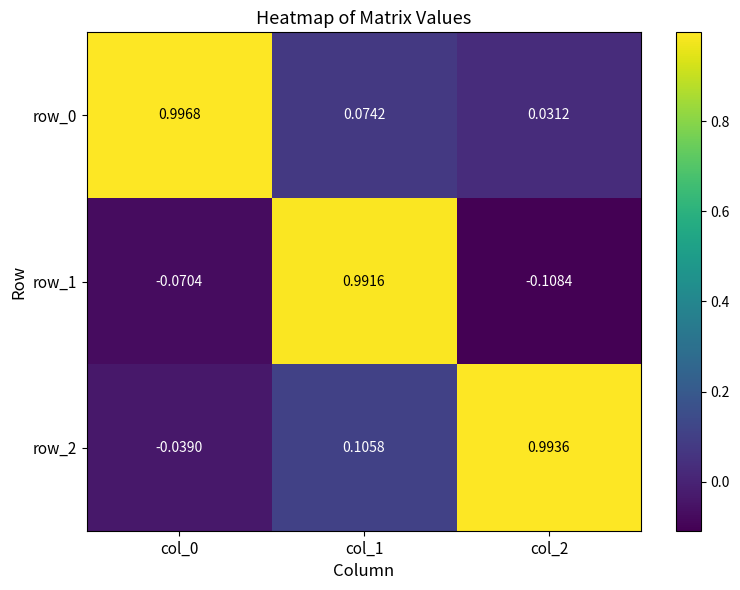

Is the value of row_0 at col_0 greater than the value of row_1 at col_0?

Yes